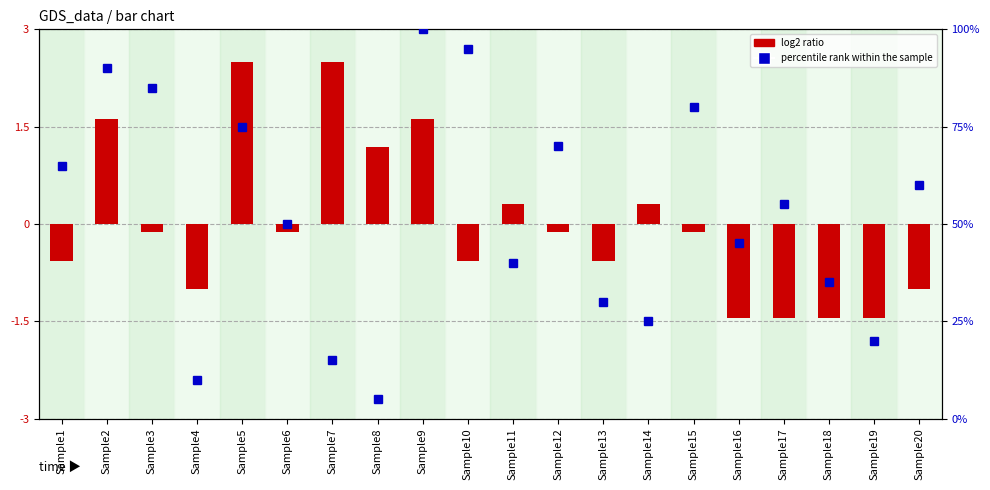

How many distinct data groups are displayed?

2